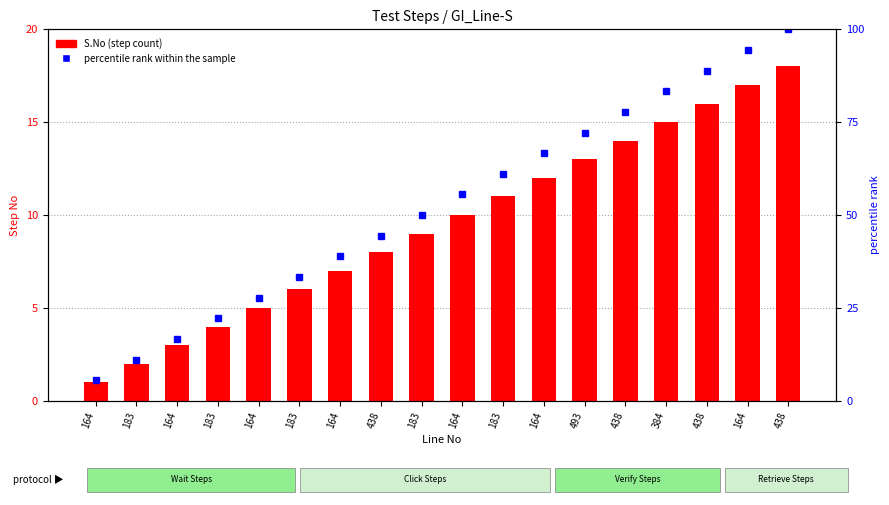

Which series changed the most between 384 and 438?

percentile rank within the sample